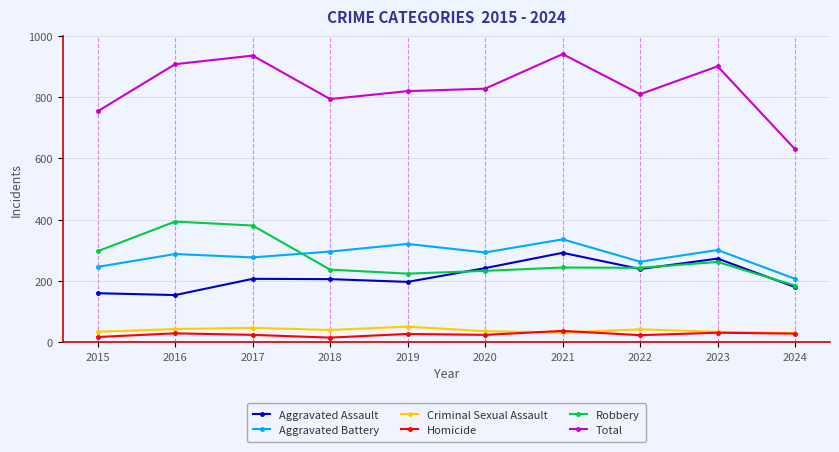

Which series changed the most between 2016 and 2022?

Robbery